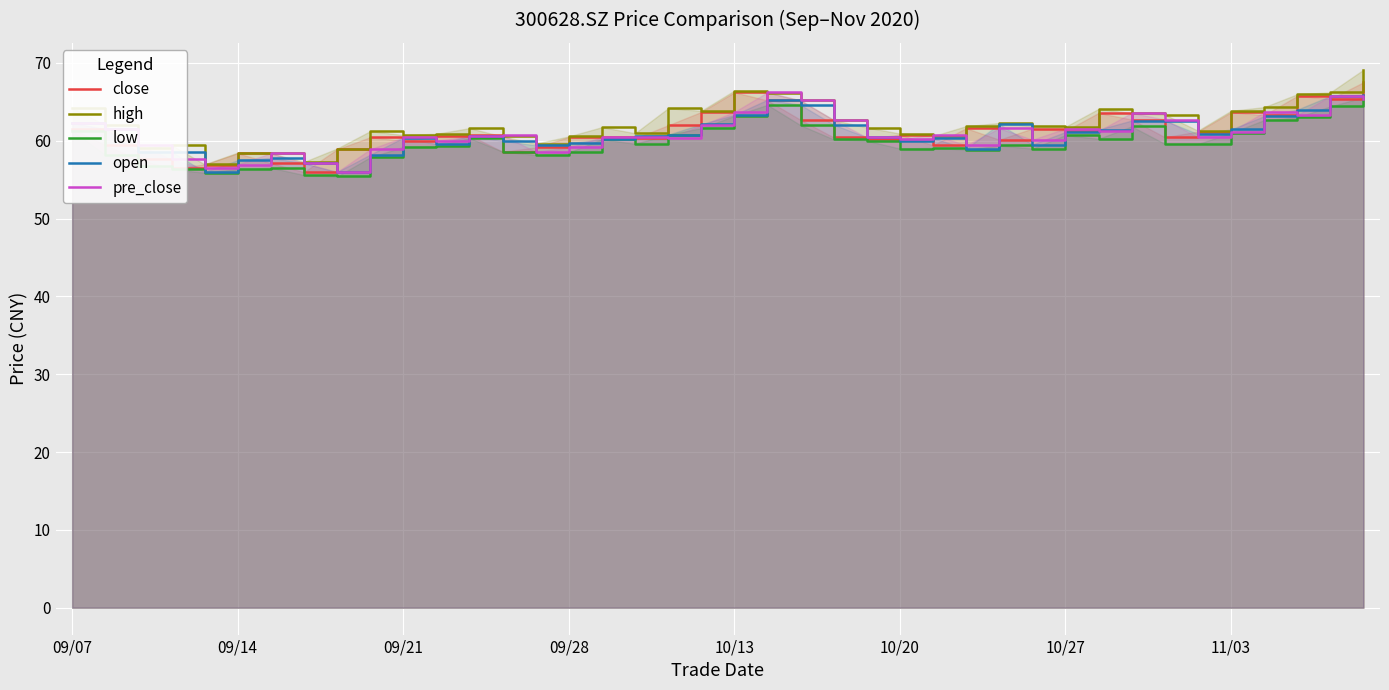

Count the number of categories in the chart.

40